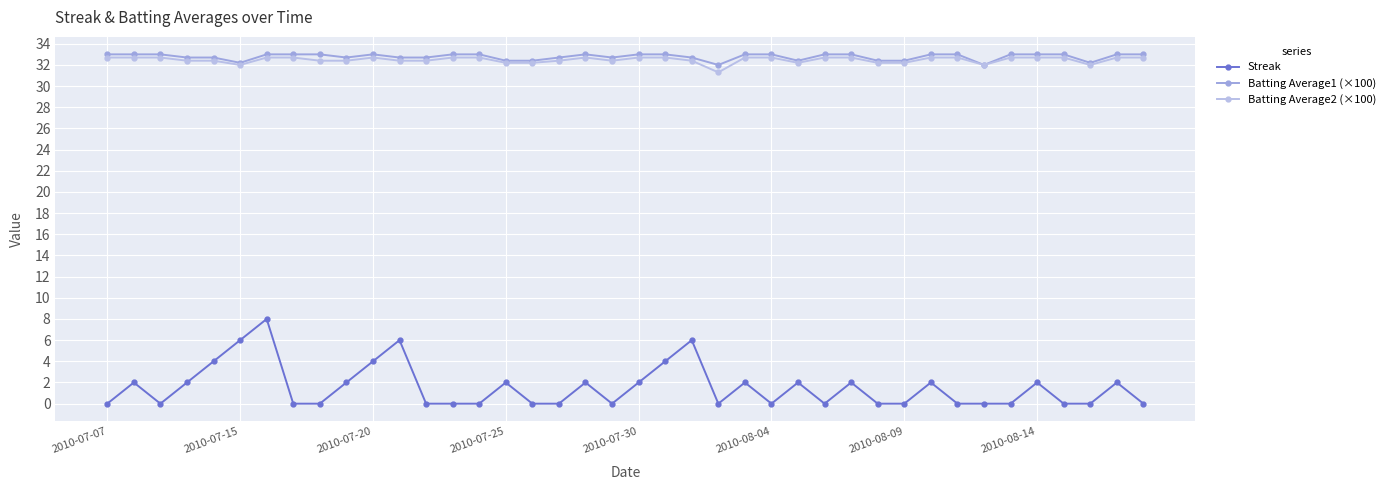

How many lines are shown in the chart?

3